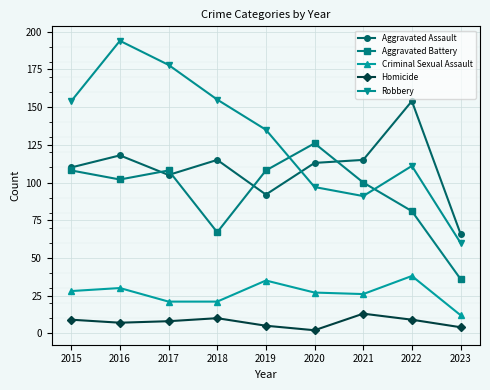

True or false: Aggravated Battery and Homicide cross at least once.

False